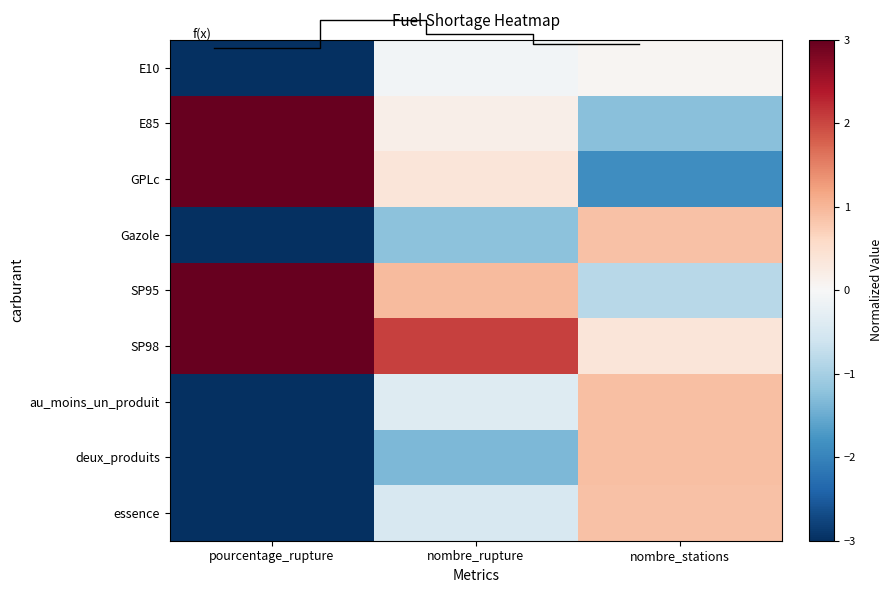

At how many categories does at least one series exceed 13?

1